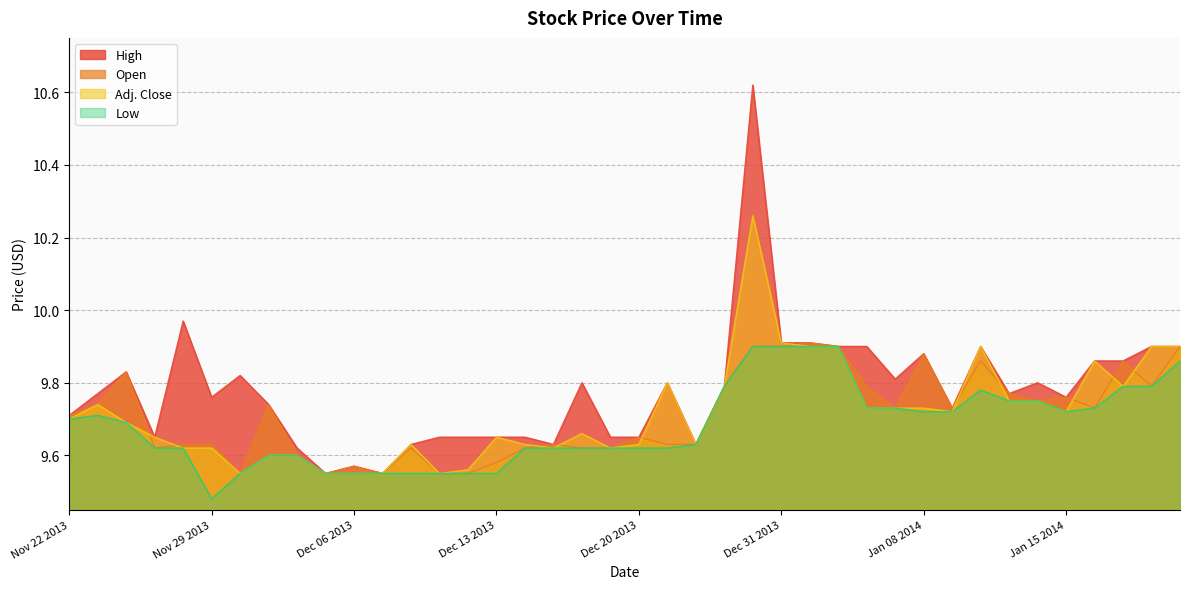

What is the label of the 21st point from the left?

Dec 20 2013